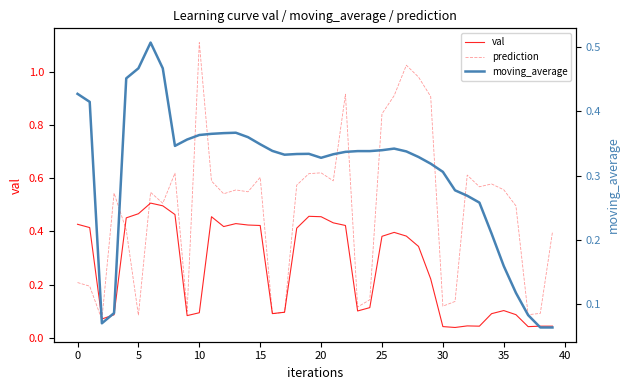

At how many categories does at least one series exceed 0?

40